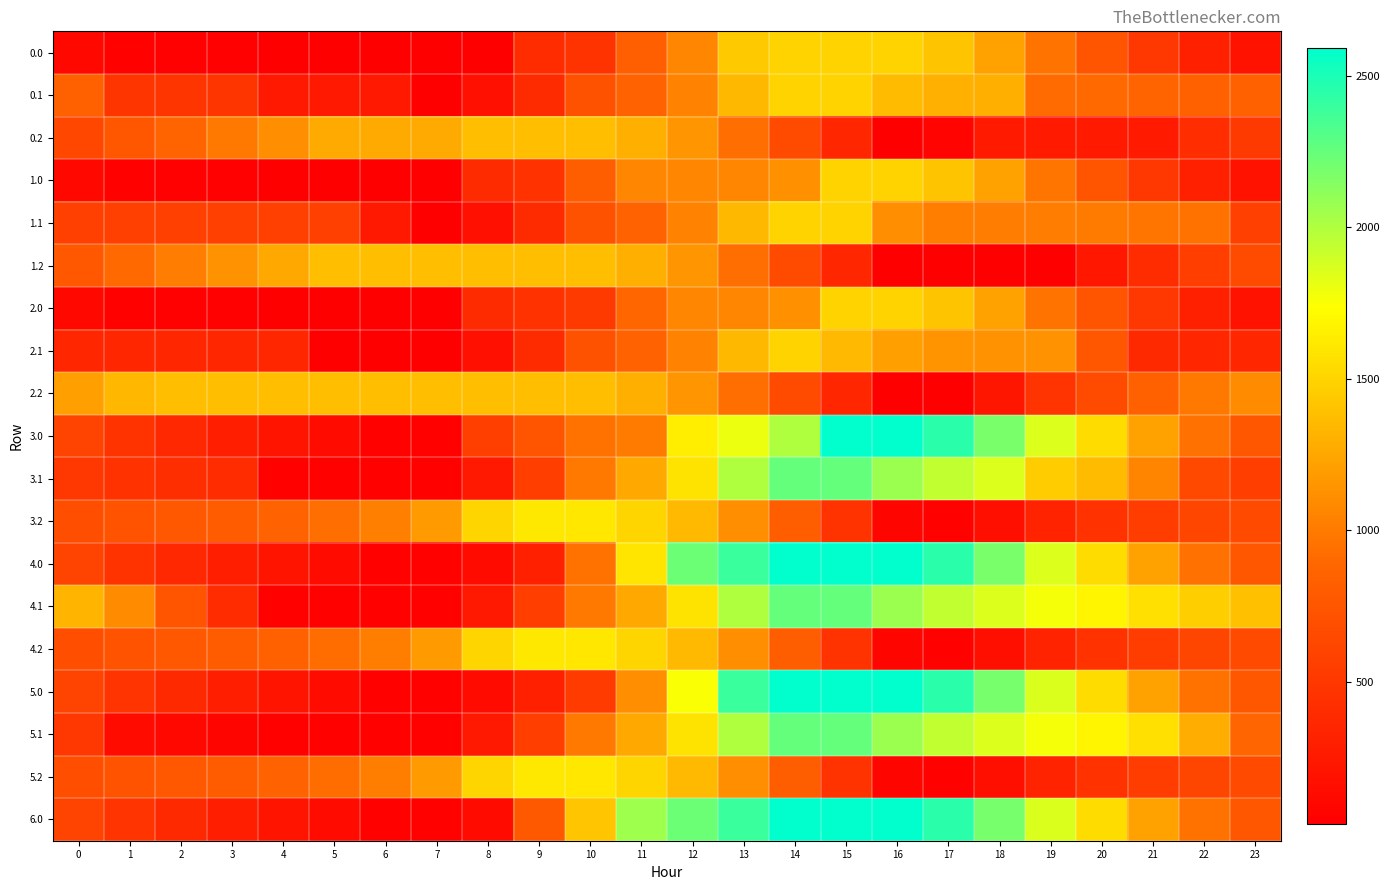

Reading right to left, transcribe all the data shown in this chart.

0.0: 23=189.7	22=302.1	21=496.4	20=737.1	19=969.3	18=1221.0	17=1407.8	16=1496.0	15=1496.0	14=1496.0	13=1437.3	12=1067.1	11=835.2	10=465.0	9=400.3	8=30.0	7=29.9	6=29.9	5=33.7	4=37.1	3=42.0	2=46.5	1=56.9	0=106.9
0.1: 23=848.3	22=848.3	21=868.4	20=901.1	19=915.8	18=1293.5	17=1298.1	16=1361.1	15=1496.0	14=1496.0	13=1341.6	12=1050.4	11=860.0	10=718.4	9=399.4	8=174.8	7=30.1	6=241.7	5=241.7	4=241.7	3=483.6	2=483.6	1=483.6	0=848.3
0.2: 23=521.7	22=410.3	21=259.2	20=259.2	19=259.2	18=259.2	17=70.4	16=29.9	15=351.4	14=664.8	13=932.5	12=1148.8	11=1293.0	10=1385.5	9=1385.5	8=1385.5	7=1268.5	6=1268.5	5=1268.5	4=1114.9	3=990.6	2=872.8	1=759.4	0=633.4
1.0: 23=191.7	22=304.1	21=498.3	20=739.1	19=971.3	18=1223.0	17=1409.7	16=1496.0	15=1496.0	14=1125.7	13=1067.1	12=1067.1	11=1067.1	10=822.6	9=452.3	8=400.2	7=29.9	6=29.9	5=35.7	4=39.1	3=44.0	2=48.4	1=58.9	0=108.8
1.1: 23=574.9	22=952.7	21=972.7	20=1005.4	19=1020.1	18=1020.3	17=1024.8	16=1118.0	15=1495.8	14=1495.8	13=1341.4	12=1050.2	11=859.8	10=718.2	9=399.2	8=174.6	7=29.9	6=241.5	5=574.9	4=574.9	3=574.9	2=574.9	1=574.9	0=574.9
1.2: 23=663.1	22=551.7	21=400.6	20=228.7	19=29.9	18=29.9	17=29.9	16=29.9	15=351.4	14=664.8	13=932.5	12=1148.8	11=1293.0	10=1385.5	9=1385.5	8=1385.5	7=1385.5	6=1385.5	5=1385.5	4=1256.3	3=1132.0	2=1014.2	1=900.8	0=774.8
2.0: 23=189.7	22=302.1	21=496.4	20=737.1	19=969.3	18=1221.0	17=1407.8	16=1496.0	15=1496.0	14=1125.7	13=1067.1	12=1067.1	11=887.3	10=517.0	9=452.3	8=400.2	7=29.9	6=29.9	5=33.7	4=37.1	3=42.0	2=46.5	1=56.9	0=106.9
2.1: 23=358.7	22=358.7	21=378.8	20=756.6	19=1134.3	18=1134.5	17=1139.1	16=1202.1	15=1349.5	14=1495.8	13=1341.4	12=1050.2	11=859.8	10=718.2	9=399.2	8=174.6	7=29.9	6=29.9	5=29.9	4=358.7	3=358.7	2=358.7	1=358.7	0=358.7
2.2: 23=1098.5	22=987.1	21=836.1	20=664.2	19=465.3	18=218.8	17=29.9	16=29.9	15=351.4	14=664.8	13=932.5	12=1148.8	11=1293.0	10=1385.5	9=1385.5	8=1385.5	7=1385.5	6=1385.5	5=1385.5	4=1385.5	3=1385.5	2=1385.5	1=1336.3	0=1210.3
3.0: 23=756.1	22=948.3	21=1222.3	20=1542.9	19=1854.9	18=2186.3	17=2448.5	16=2592.0	15=2592.0	14=2004.3	13=1806.0	12=1642.8	11=1001.3	10=954.0	9=736.0	8=560.4	7=51.8	6=51.8	5=125.3	4=204.5	3=289.2	2=373.4	1=463.7	0=593.5
3.1: 23=556.7	22=635.9	21=1060.0	20=1357.5	19=1452.0	18=1856.2	17=1938.4	16=2071.4	15=2253.1	14=2253.1	13=1999.5	12=1584.7	11=1259.2	10=985.9	9=554.1	8=245.6	7=51.8	6=51.8	5=55.8	4=59.9	3=402.9	2=424.8	1=452.0	0=492.5
3.2: 23=653.0	22=619.8	21=547.0	20=453.3	19=332.7	18=164.4	17=51.8	16=82.6	15=463.9	14=819.9	13=1113.6	12=1346.9	11=1502.9	10=1605.5	9=1615.1	8=1511.0	7=1184.3	6=1027.9	5=931.1	4=855.3	3=809.1	2=769.5	1=734.4	0=686.6
4.0: 23=756.1	22=948.3	21=1222.3	20=1542.9	19=1854.9	18=2186.3	17=2448.5	16=2592.0	15=2592.0	14=2592.0	13=2393.7	12=2230.5	11=1593.1	10=951.6	9=310.0	8=134.4	7=51.8	6=51.8	5=125.3	4=204.5	3=289.2	2=373.4	1=463.7	0=593.5
4.1: 23=1390.2	22=1469.4	21=1569.3	20=1681.8	19=1776.2	18=1856.2	17=1938.4	16=2071.4	15=2253.1	14=2253.1	13=1999.5	12=1584.7	11=1259.2	10=985.9	9=554.1	8=245.6	7=51.8	6=51.8	5=55.8	4=59.9	3=402.9	2=749.1	1=1100.5	0=1326.0
4.2: 23=653.0	22=619.8	21=547.0	20=453.3	19=332.7	18=164.4	17=51.8	16=82.6	15=463.9	14=819.9	13=1113.6	12=1346.9	11=1502.9	10=1605.5	9=1615.1	8=1511.0	7=1184.3	6=1022.8	5=925.9	4=850.1	3=804.0	2=769.5	1=734.4	0=686.6
5.0: 23=759.1	22=951.3	21=1225.3	20=1545.9	19=1857.9	18=2189.3	17=2451.5	16=2592.0	15=2592.0	14=2592.0	13=2393.7	12=1752.2	11=1110.7	10=528.0	9=310.0	8=134.4	7=51.8	6=51.8	5=125.3	4=207.5	3=292.2	2=376.4	1=466.7	0=596.4
5.1: 23=881.0	22=1284.4	21=1569.3	20=1681.8	19=1776.2	18=1856.2	17=1938.4	16=2071.4	15=2253.1	14=2253.1	13=1999.5	12=1584.7	11=1259.2	10=985.9	9=554.1	8=245.6	7=51.8	6=51.8	5=55.8	4=59.9	3=78.7	2=100.6	1=127.8	0=492.5
5.2: 23=653.0	22=619.8	21=547.0	20=453.3	19=332.7	18=164.4	17=51.8	16=82.6	15=463.9	14=819.9	13=1113.6	12=1346.9	11=1502.9	10=1605.5	9=1615.1	8=1511.0	7=1184.3	6=1022.8	5=925.9	4=855.3	3=809.1	2=769.5	1=734.4	0=686.6
6.0: 23=759.1	22=951.3	21=1225.3	20=1545.9	19=1857.9	18=2189.3	17=2451.5	16=2592.0	15=2592.0	14=2592.0	13=2393.7	12=2230.5	11=2058.9	10=1417.4	9=775.9	8=134.4	7=51.8	6=51.8	5=125.3	4=207.5	3=292.2	2=376.4	1=466.7	0=596.4